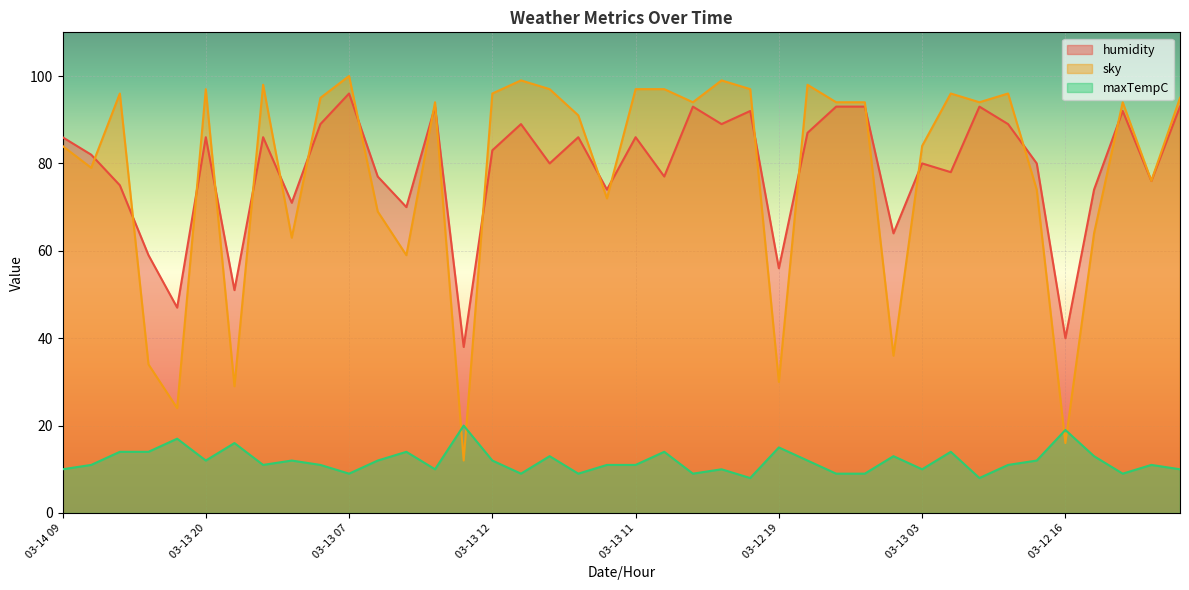

At which label does sky reach its peak?

03-13 07